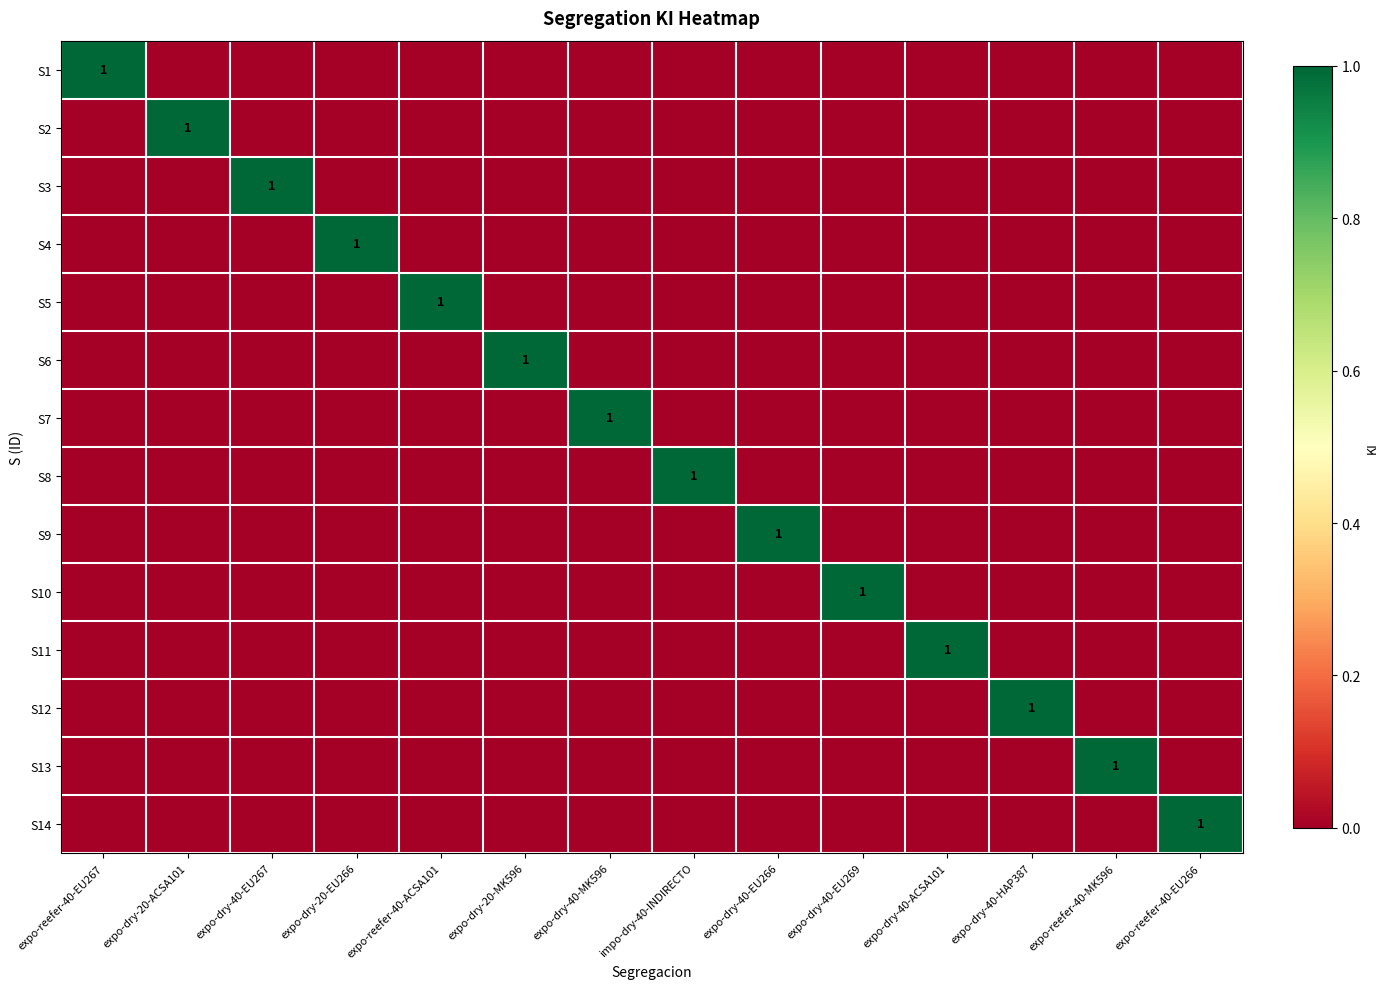

The S12 series shows 0 at impo-dry-40-INDIRECTO. True or false?

True